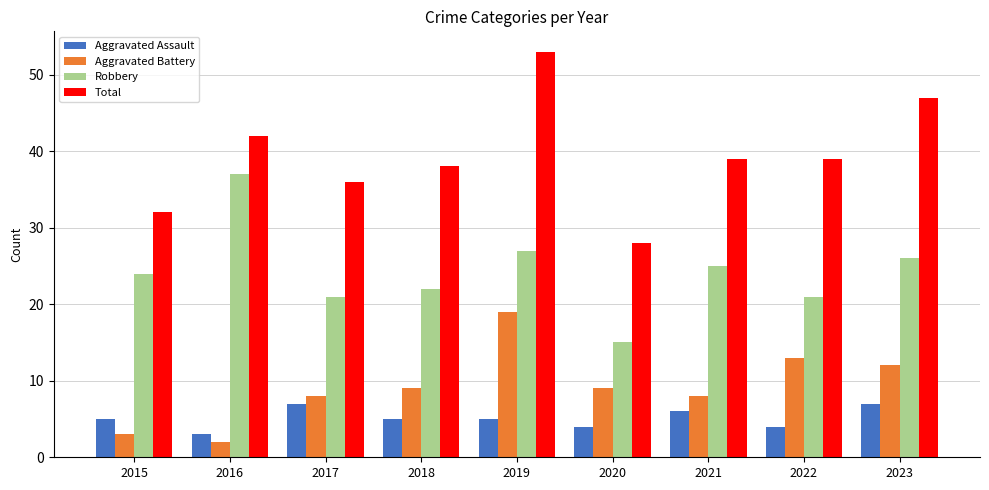

What are all the series names shown in the legend?

Aggravated Assault, Aggravated Battery, Robbery, Total